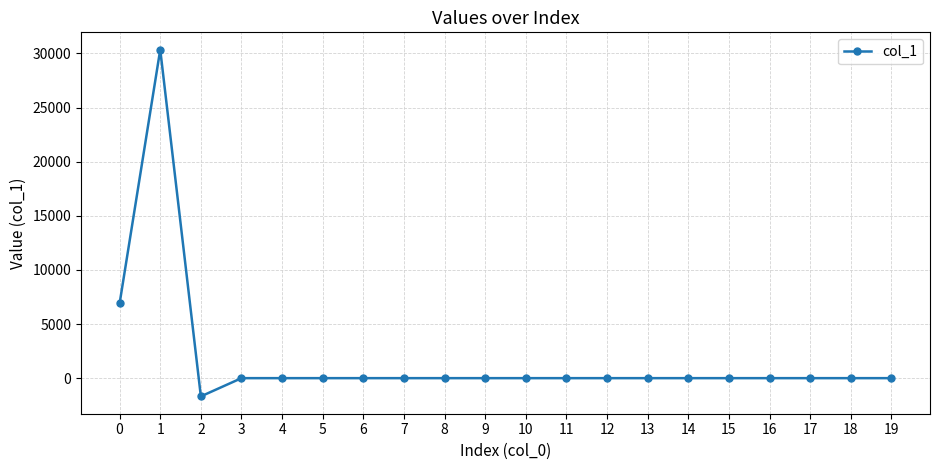

At which category does the chart reach its peak across all series?

1